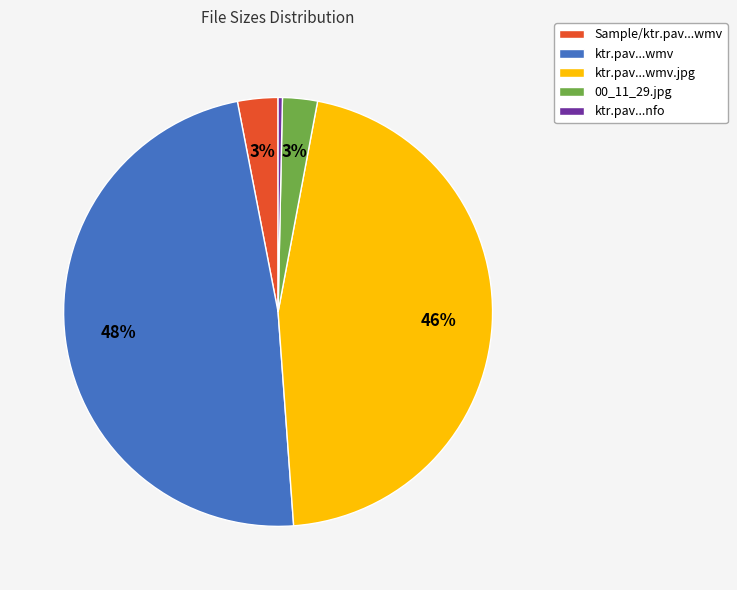

Do ktr.pav...wmv.jpg and ktr.pav...nfo together represent more than half of the pie?

No